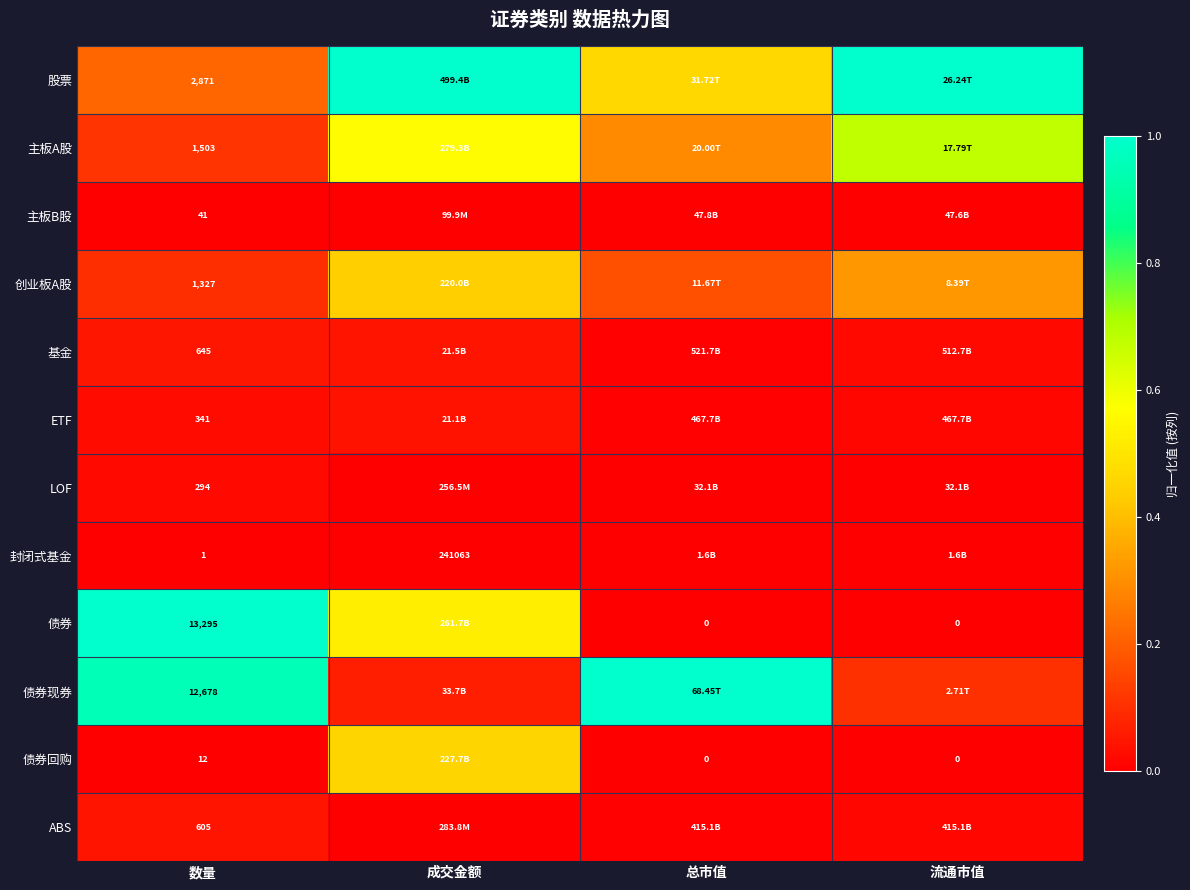

Which label corresponds to the smallest value in the chart?

数量